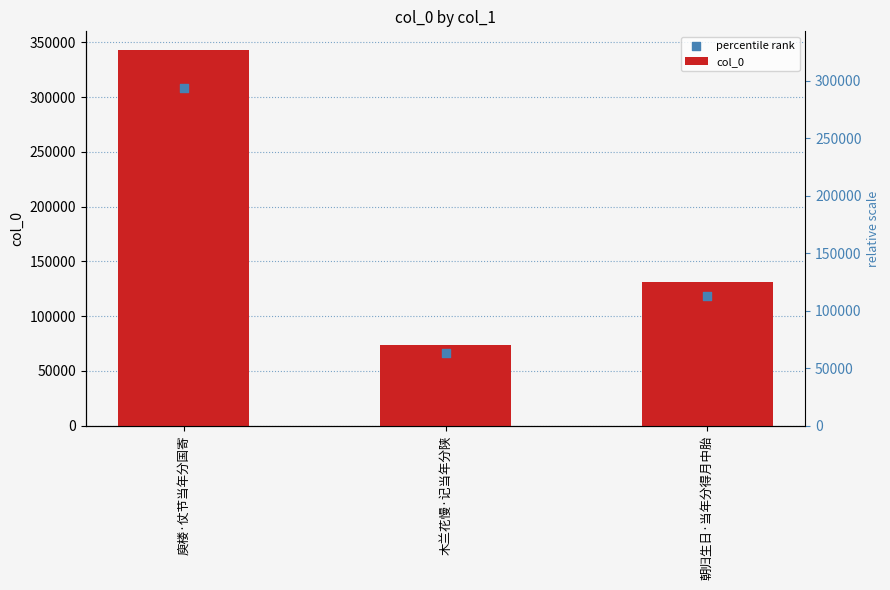

What is the total value across all series at 庾楼·仗节当年分国寄?

651428.3